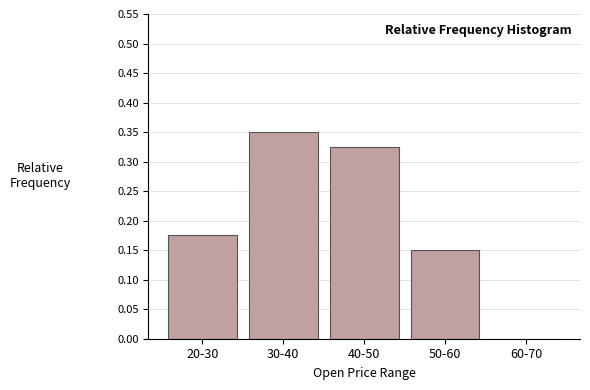

What is the change in value from 40-50 to 60-70?

-0.3